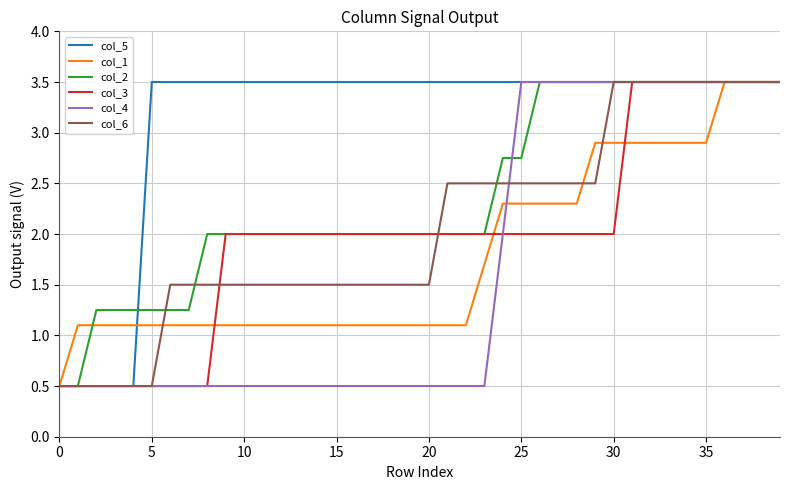

What is the minimum value shown in the chart?

0.5